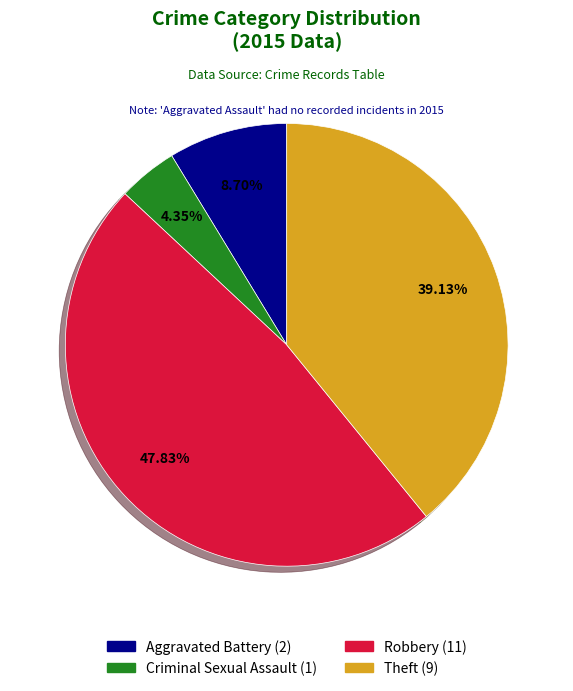

Is there any slice that represents more than half of the pie?

No